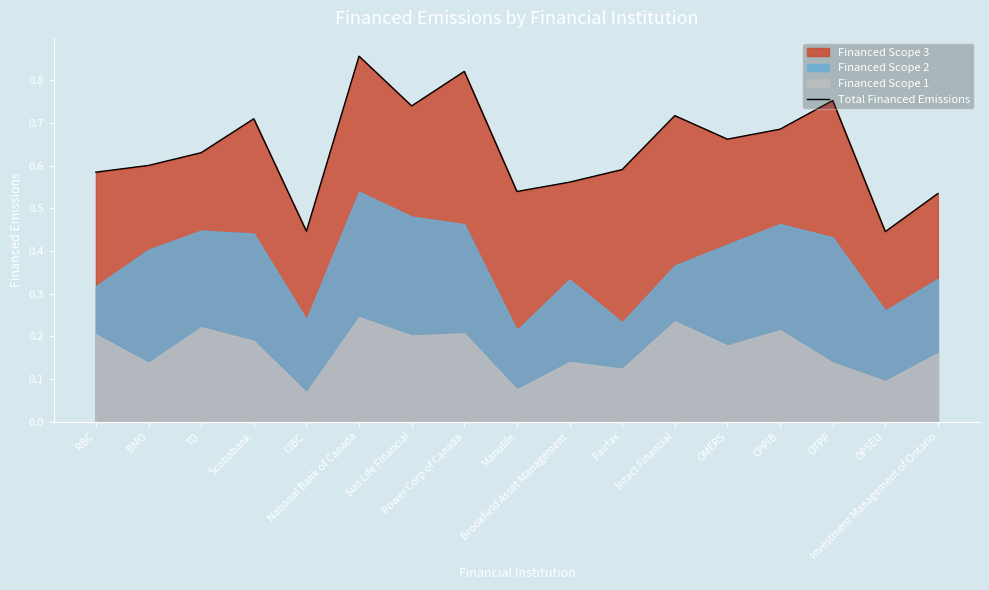

Rank the categories by value from lowest to highest.

OPSEU, CIBC, Investment Management of Ontario, Manulife, Brookfield Asset Management, RBC, Fairfax, BMO, TD, OMERS, CPPIB, Scotiabank, Intact Financial, Sun Life Financial, OTPP, Power Corp of Canada, National Bank of Canada